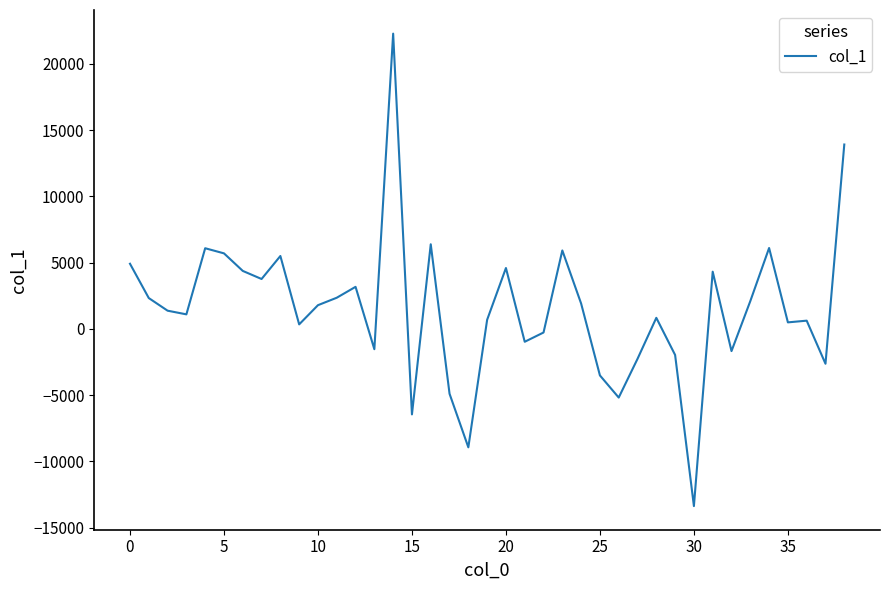

What is the smallest value displayed?

-13368.2